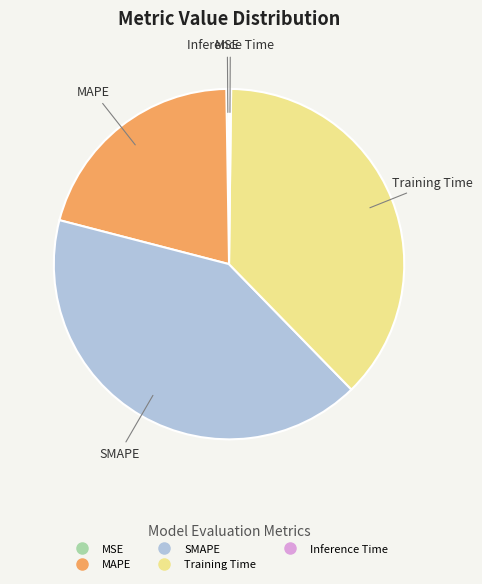

What is the ratio of the value at Training Time to the value at SMAPE?

0.9